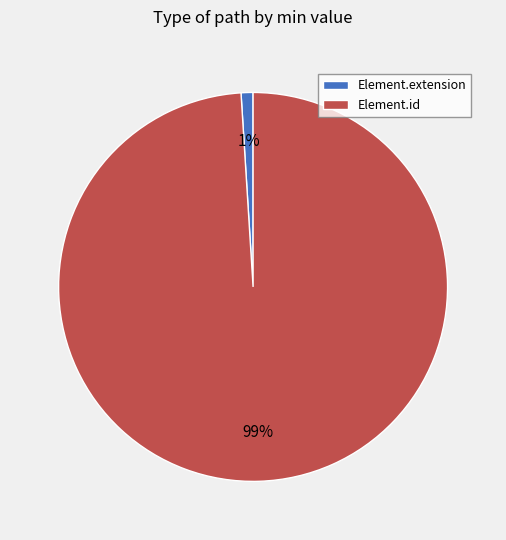

Rank the categories by value from highest to lowest.

Element.id, Element.extension